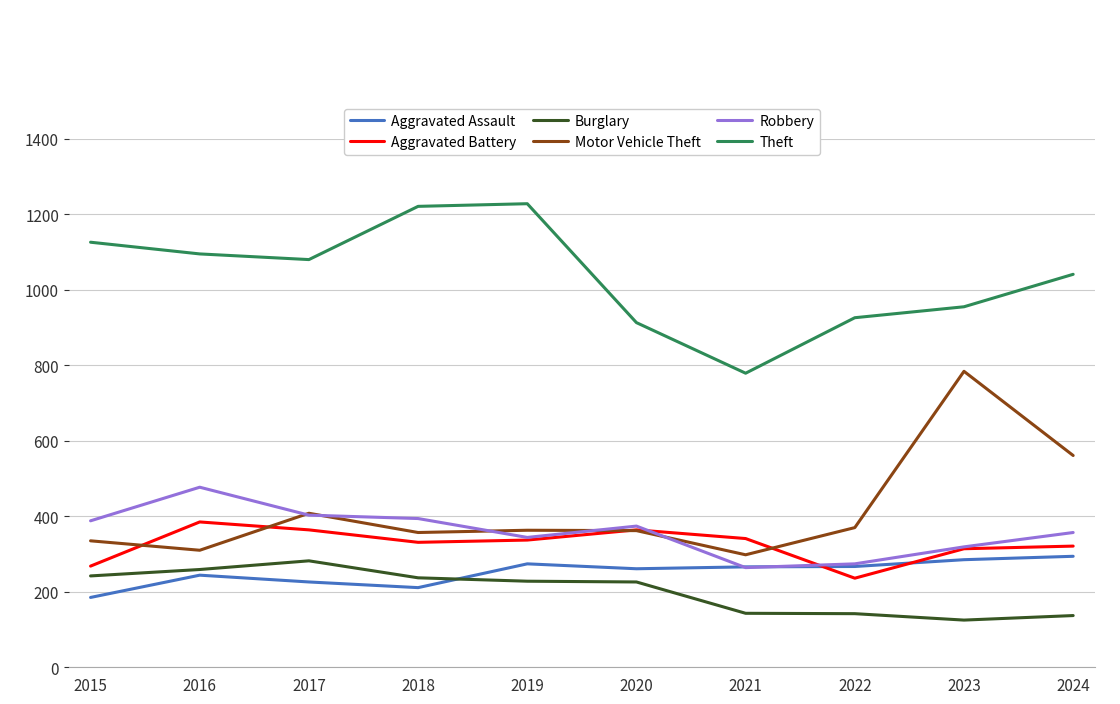

Which series has the largest total across all categories?

Theft